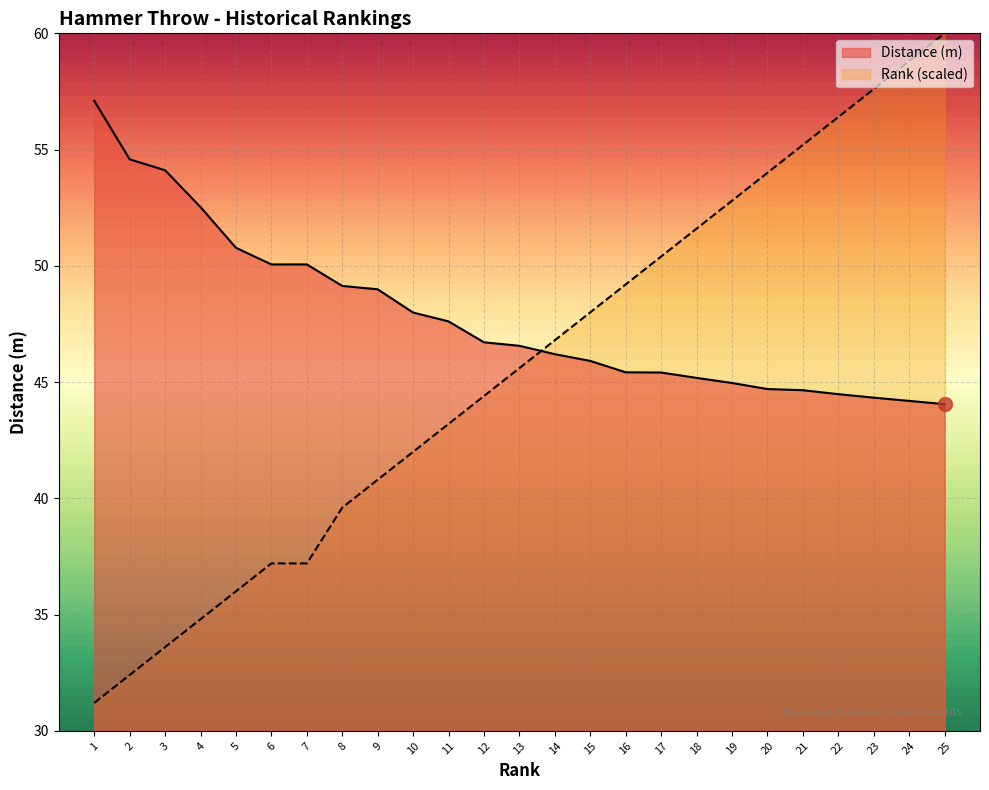

Which series has the widest spread of values?

Rank (scaled)